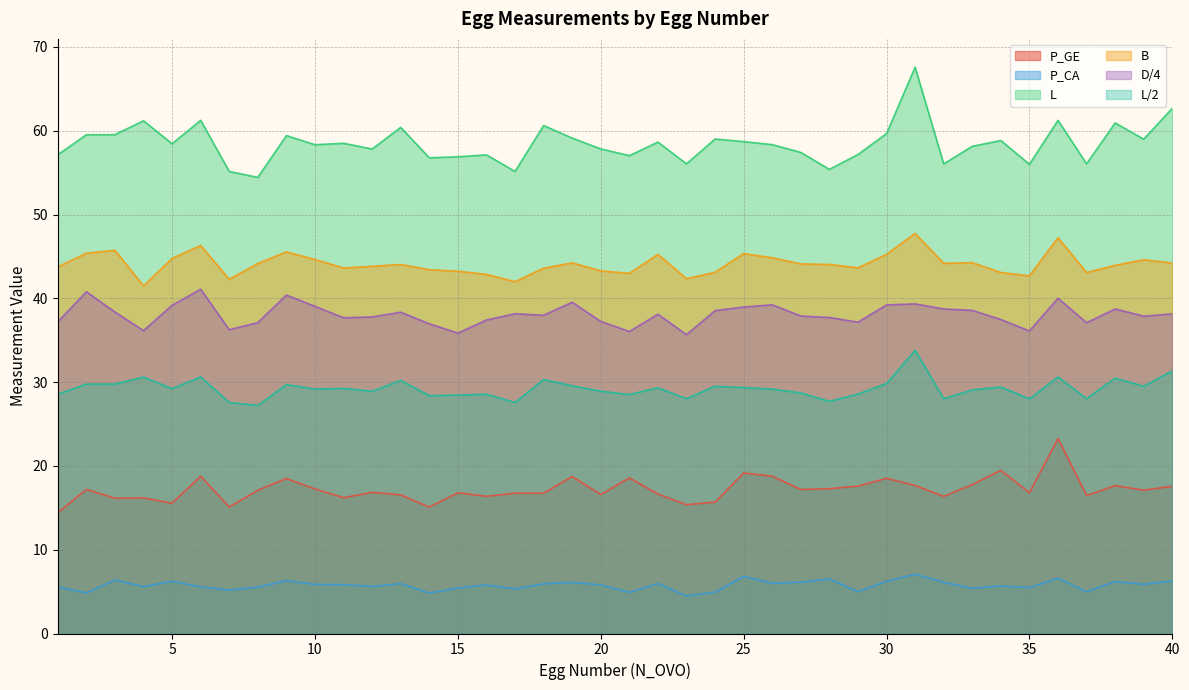

How many values in the B series exceed 44?

21